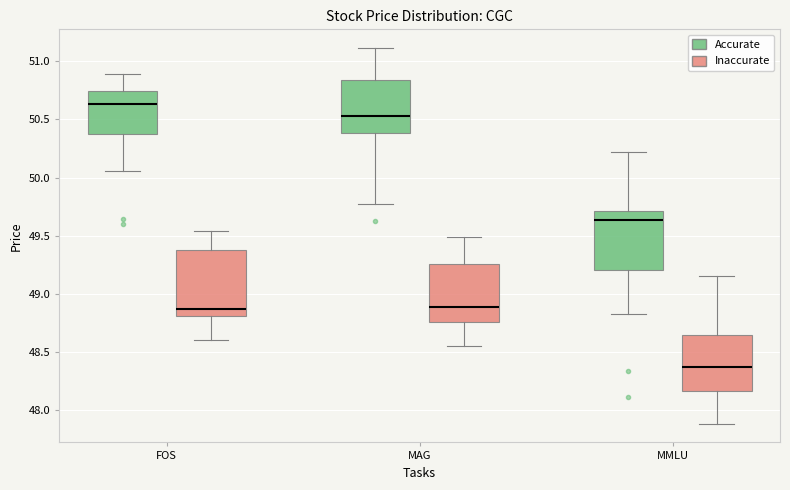

Reading left to right, read every box against the y-axis: the position of its median line, the range the box covers, and the ends of its whiskers. The values are not printed on the chart, so give them approximately, as read against the axis.

FOS (Accurate): median 50.65, box 50.40 to 50.75, whiskers 50.05 to 50.90
FOS (Inaccurate): median 48.85, box 48.80 to 49.40, whiskers 48.60 to 49.55
MAG (Accurate): median 50.55, box 50.40 to 50.85, whiskers 49.75 to 51.10
MAG (Inaccurate): median 48.90, box 48.75 to 49.25, whiskers 48.55 to 49.50
MMLU (Accurate): median 49.65, box 49.20 to 49.70, whiskers 48.85 to 50.20
MMLU (Inaccurate): median 48.35, box 48.15 to 48.65, whiskers 47.90 to 49.15